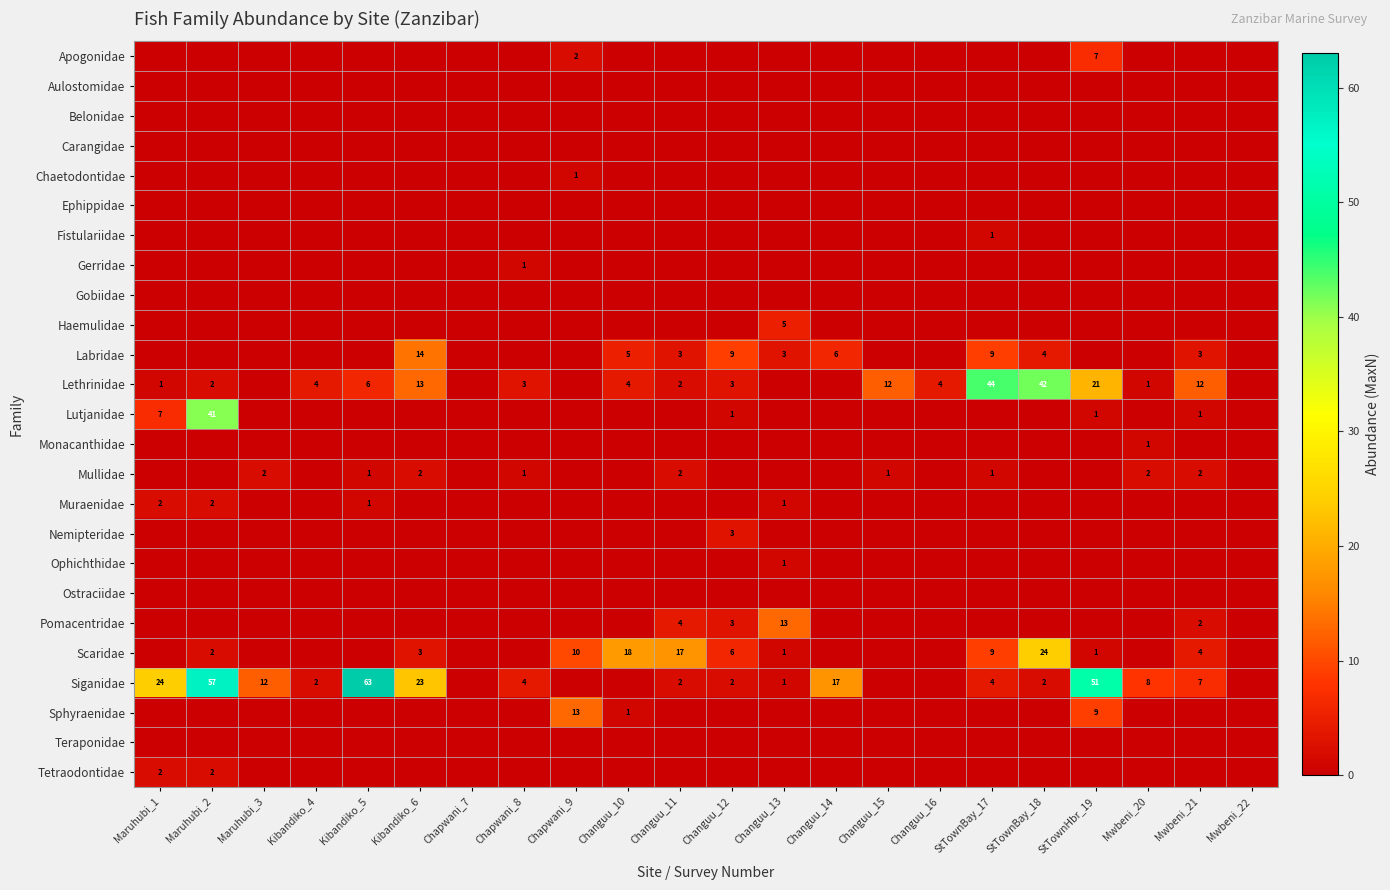

The Mullidae series shows 2 at Mwbeni_20. True or false?

True